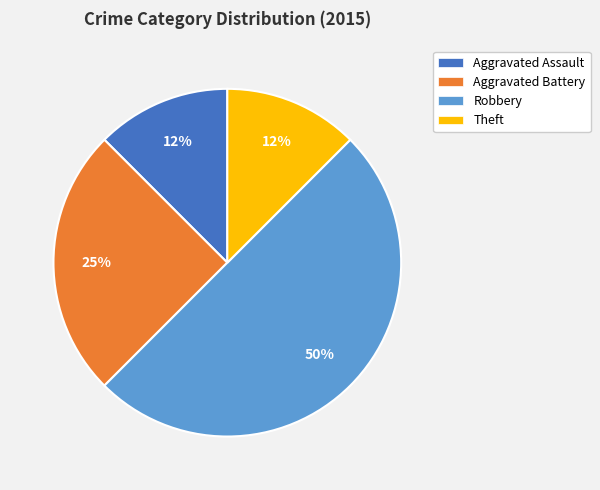

What is the largest slice in the pie chart?

Robbery